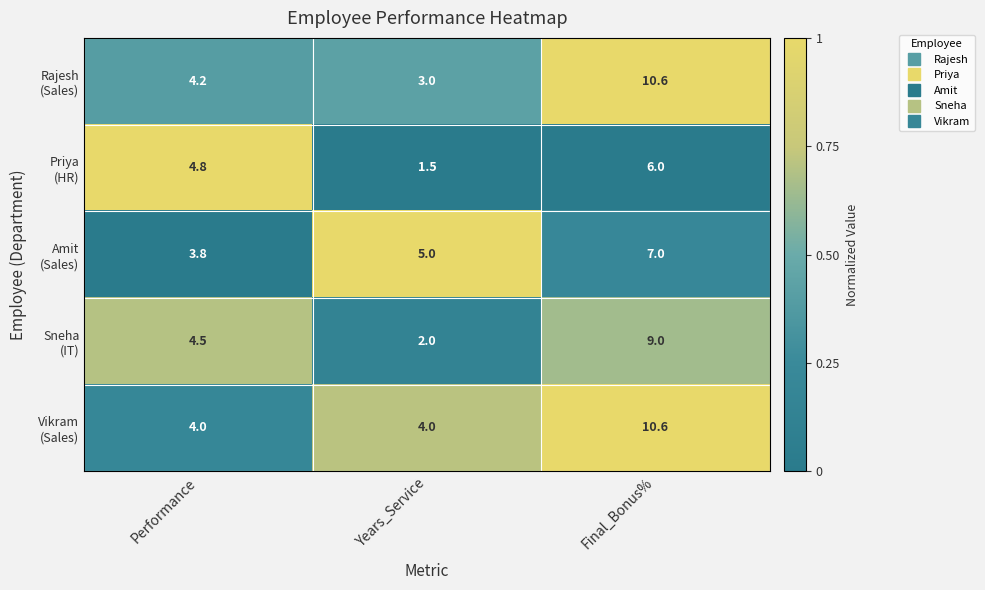

At which category does the chart reach its peak across all series?

Final_Bonus%